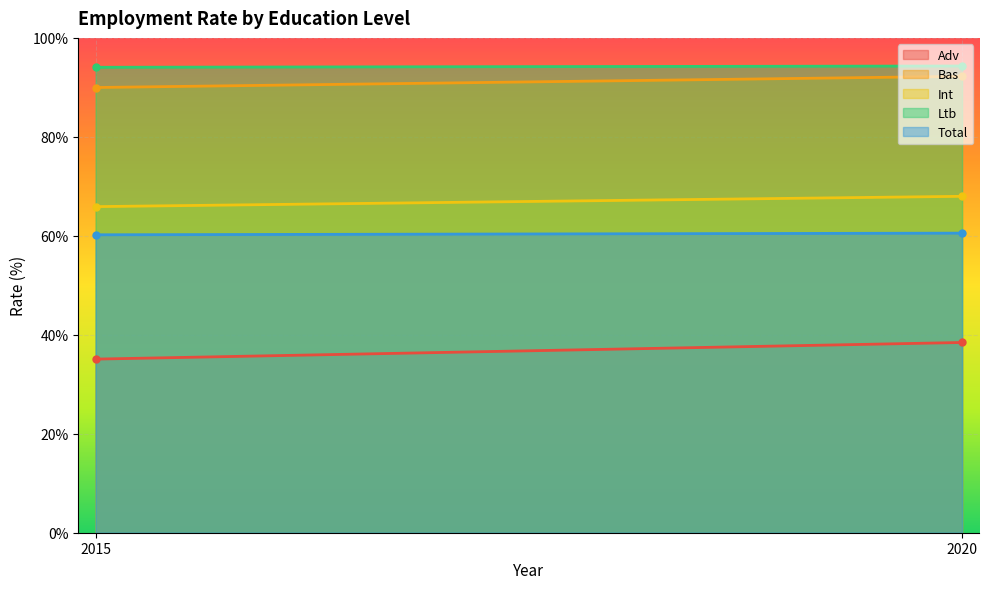

Which has a higher value, 2015 or 2020?

2020